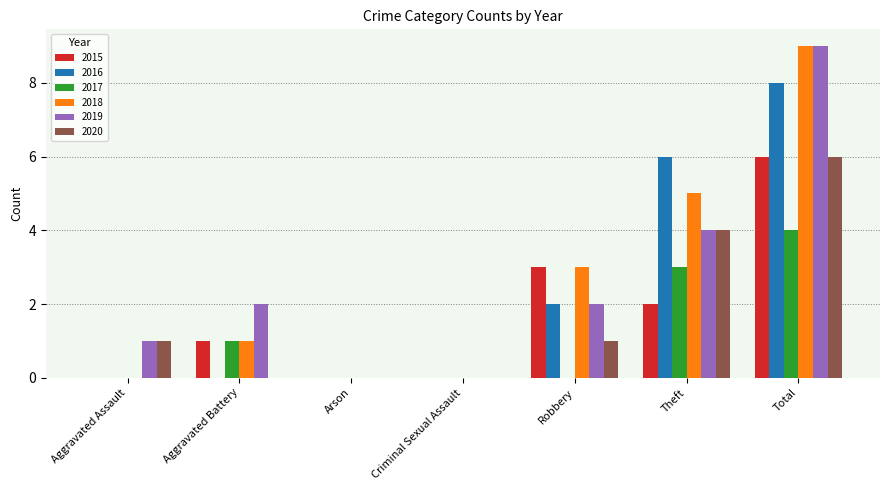

The value of 2019 at Robbery is 3. True or false?

False